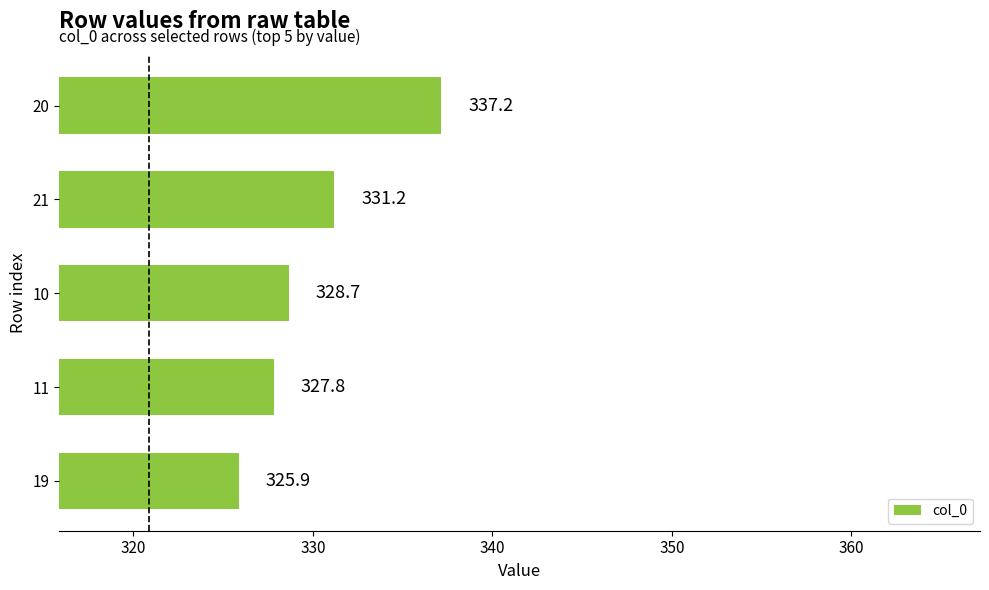

The value at 10 is 457.4. True or false?

False